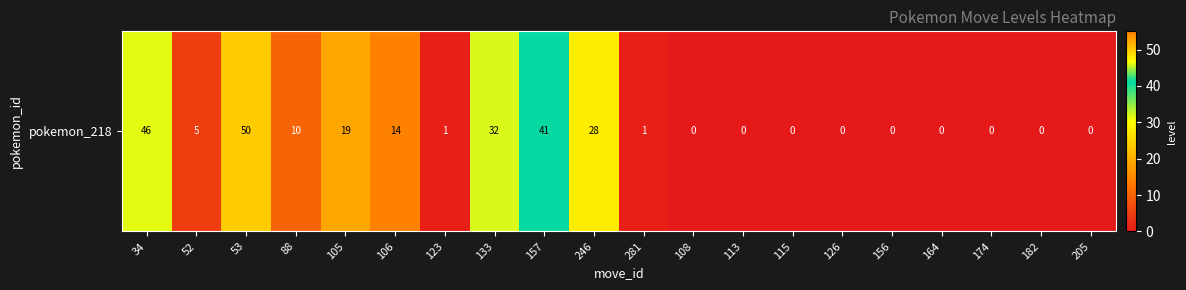

List the labels in order of value, smallest first.

108, 113, 115, 126, 156, 164, 174, 182, 205, 123, 281, 52, 88, 106, 105, 246, 133, 157, 34, 53